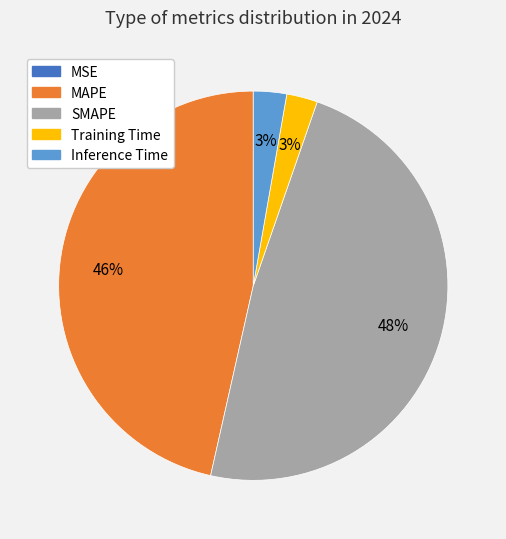

Does Inference Time account for over 50% of the chart?

No